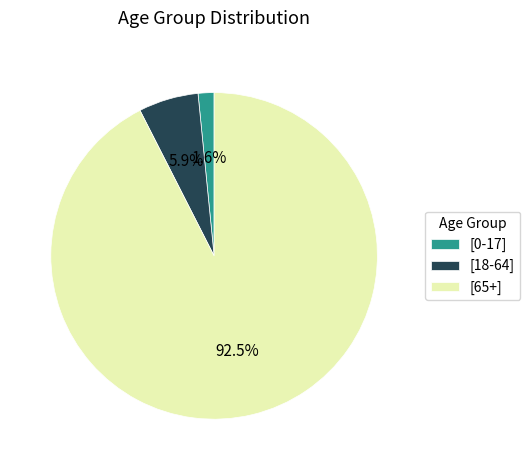

What is the total percentage of [18-64] and [65+]?

98.4%